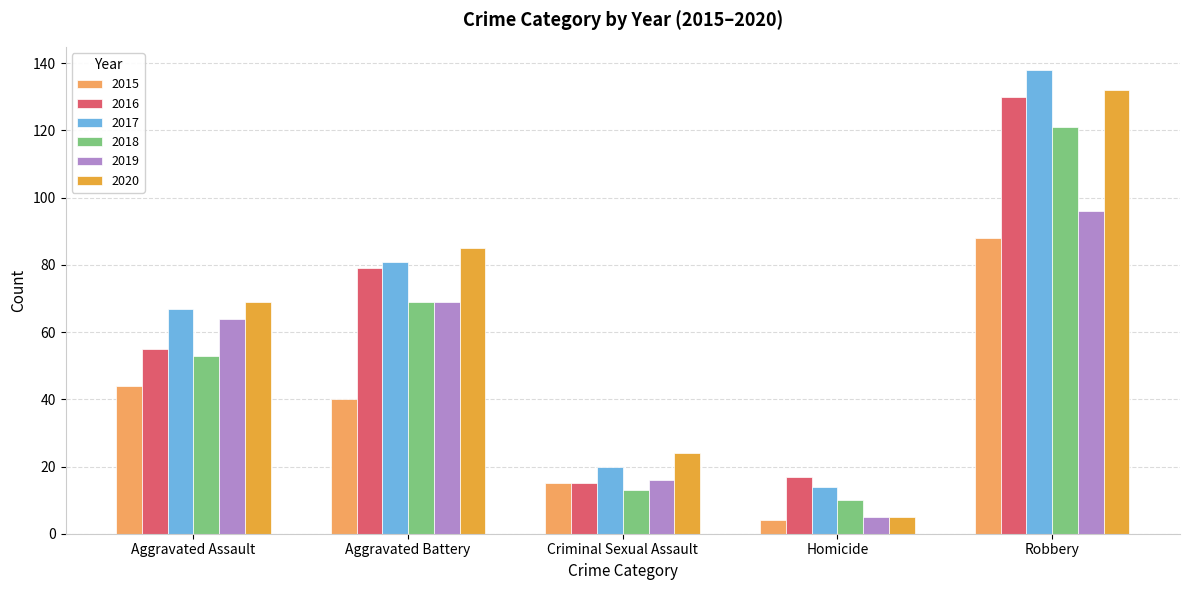

Is it true that 2016 equals 26 at Criminal Sexual Assault?

False